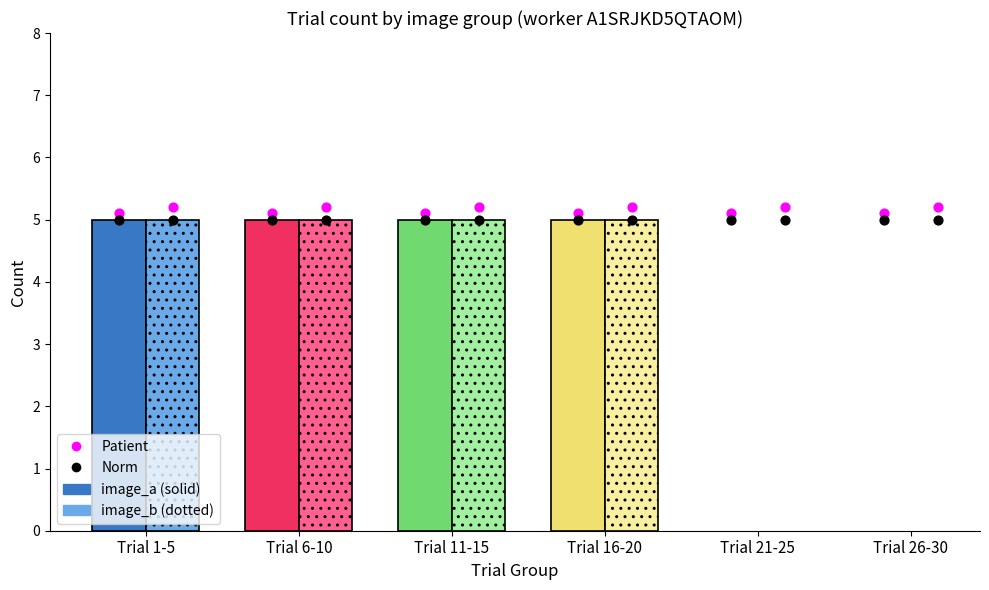

At how many categories does at least one series exceed 5?

6